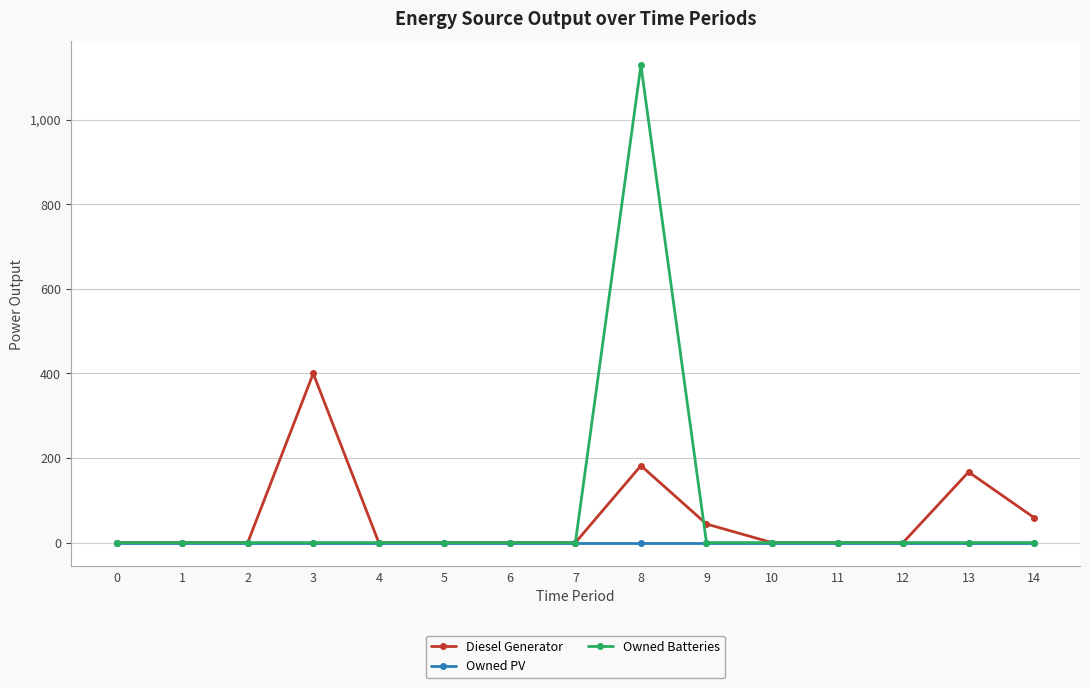

The value of Owned Batteries at 8 is 1129. True or false?

True